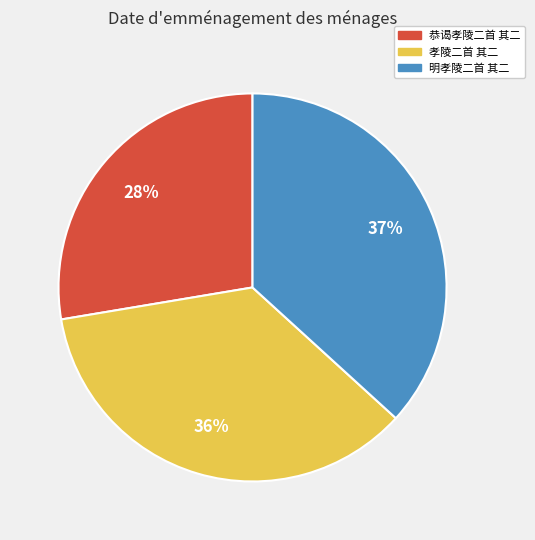

What percentage is the 明孝陵二首 其二 slice, to the nearest percent?

37%